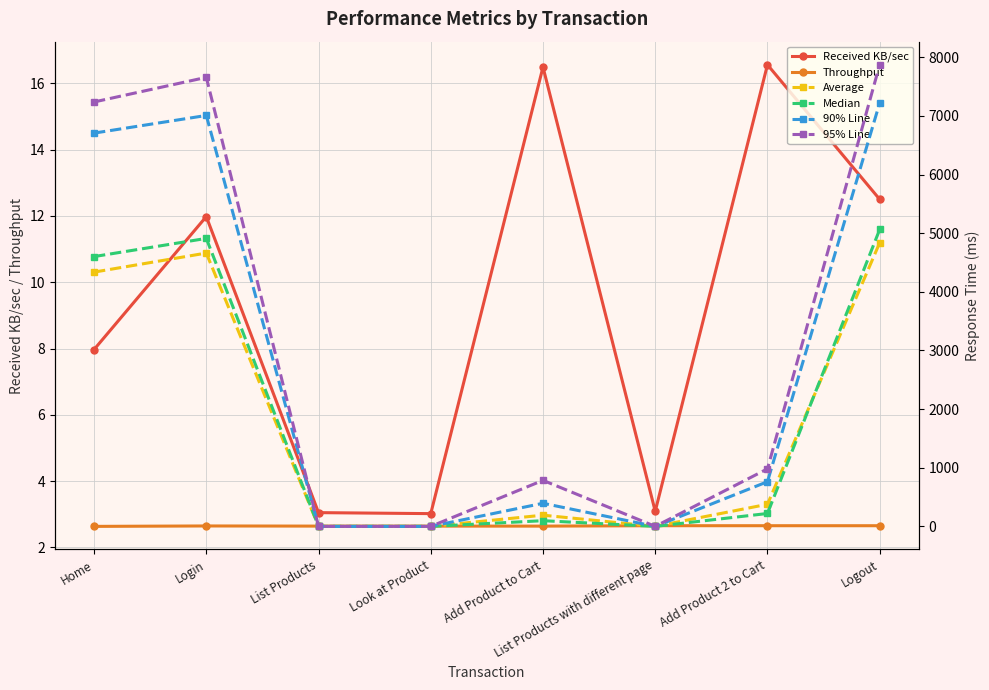

What is the approximate value of Received KB/sec at List Products?

3.0